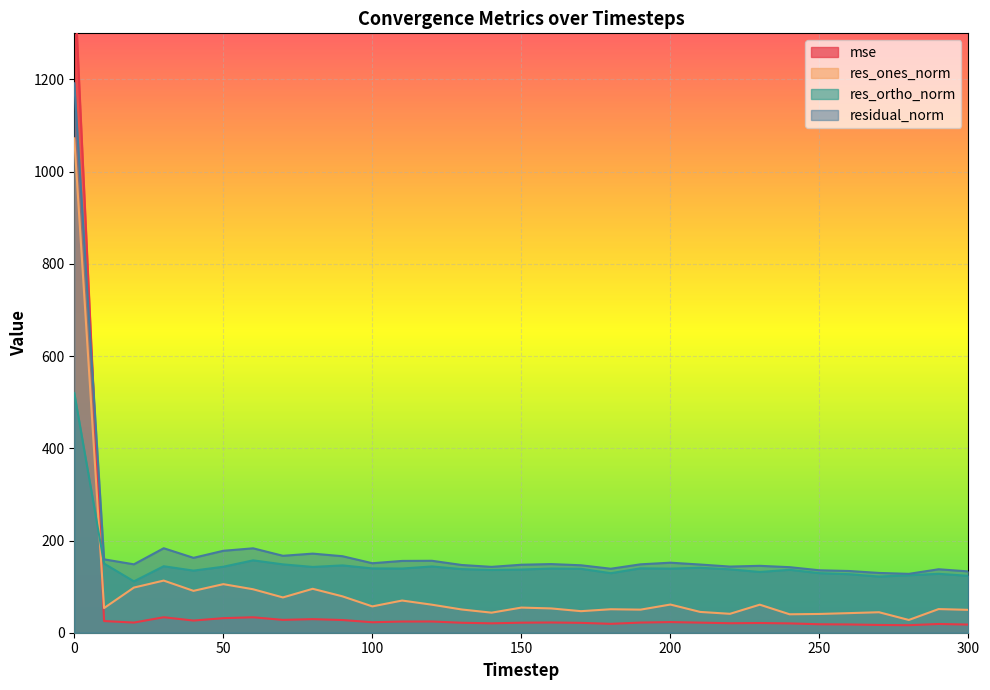

Rank the series at 30 from highest to lowest value.

residual_norm, res_ortho_norm, res_ones_norm, mse